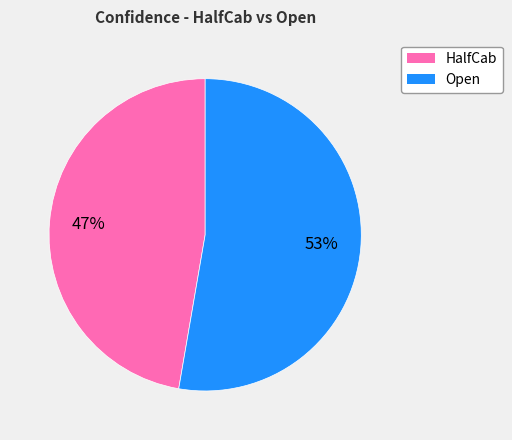

To the nearest percent, what is the average slice percentage?

50%